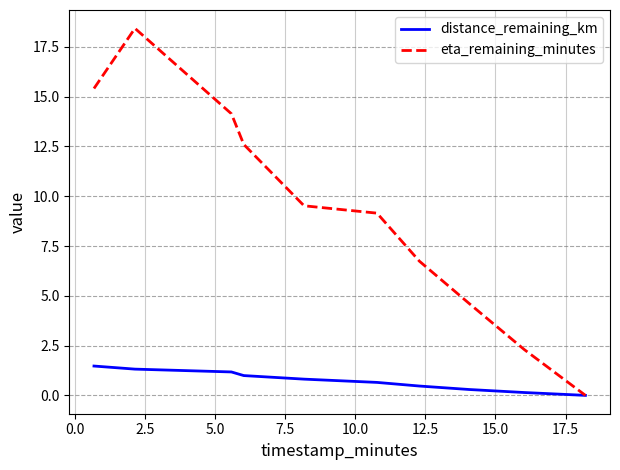

Rank the series by their maximum value, from lowest to highest.

distance_remaining_km, eta_remaining_minutes